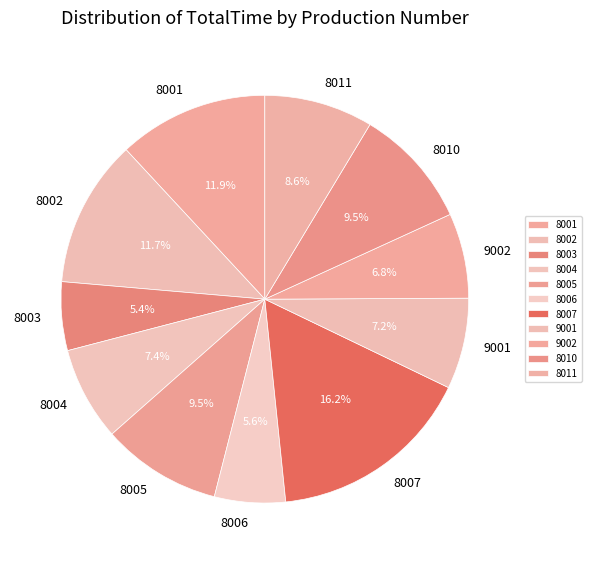

Which category has the biggest portion of the pie?

8007